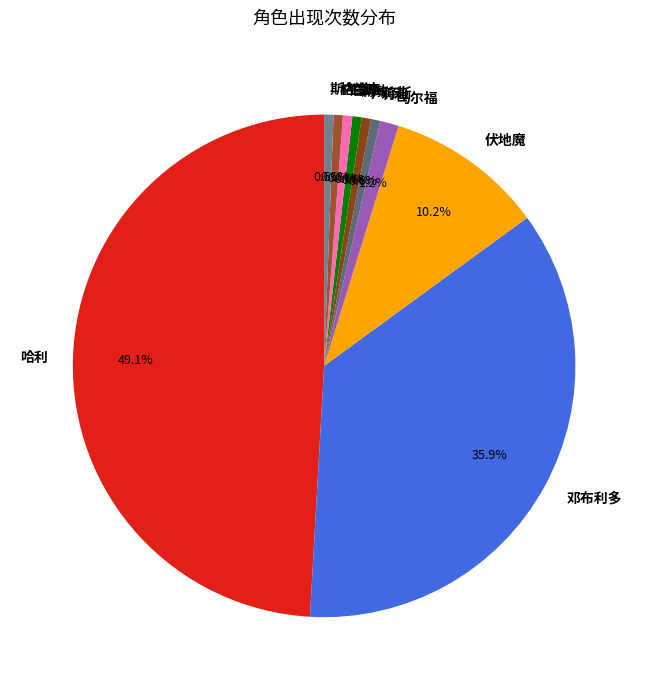

Which category has the biggest portion of the pie?

哈利